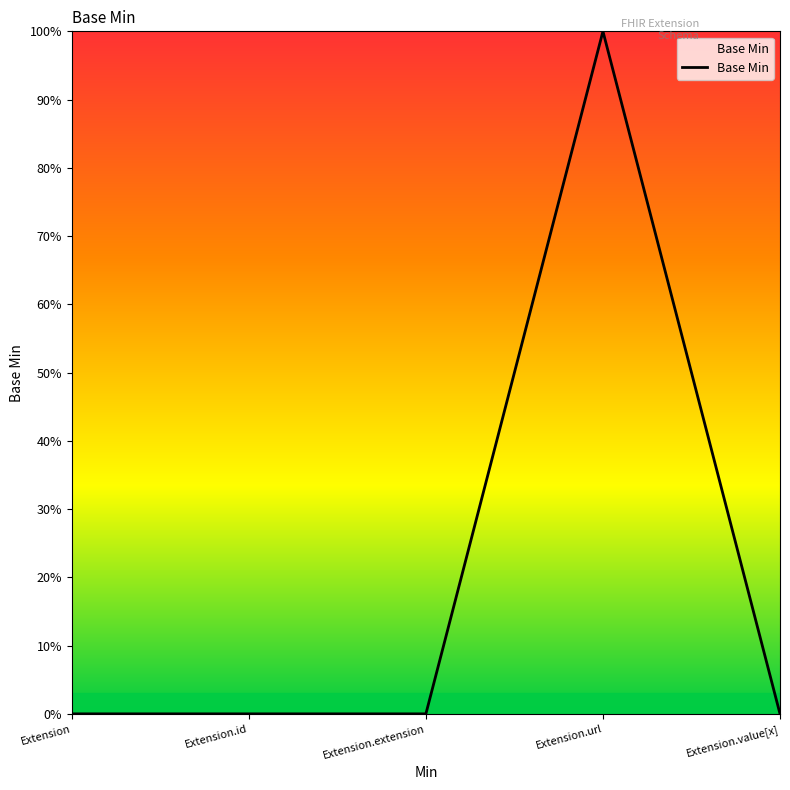

Which label corresponds to the largest value in the chart?

Extension.url